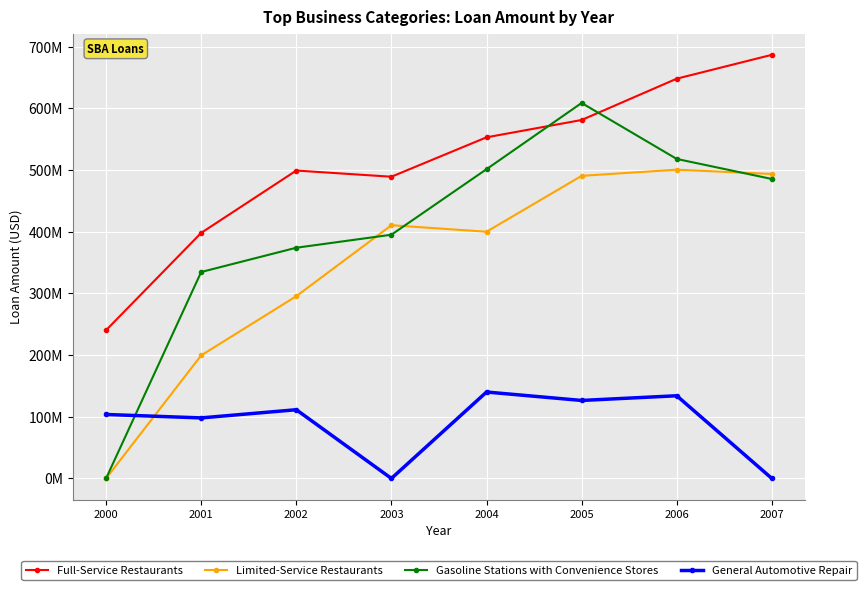

Where is the first local minimum for Limited-Service Restaurants?

2004